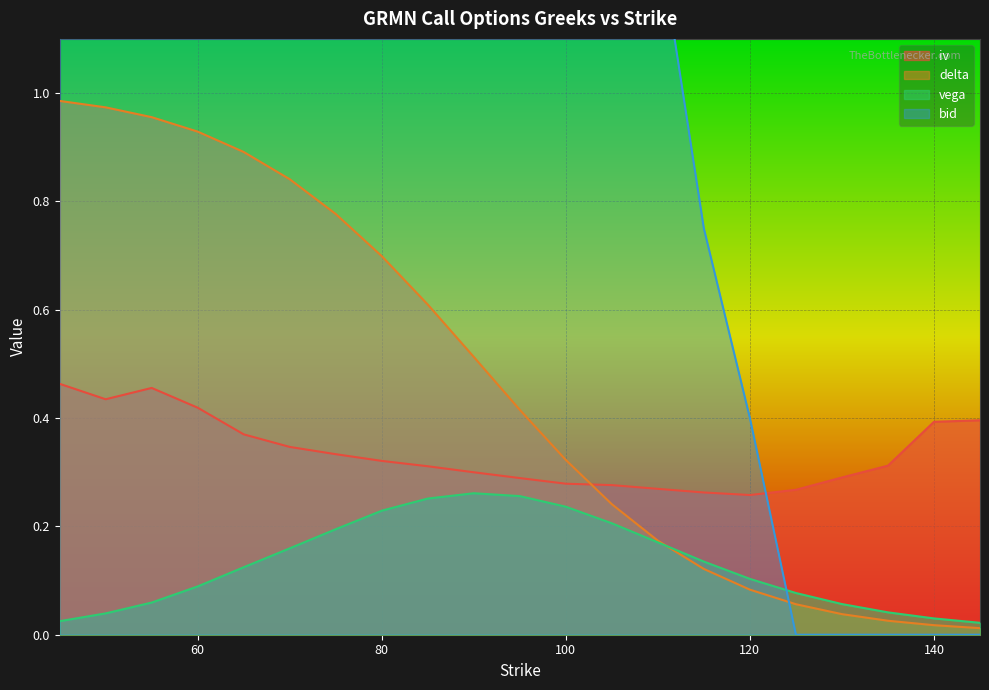

What is the difference between the second highest and second lowest values in the delta series?

1.0